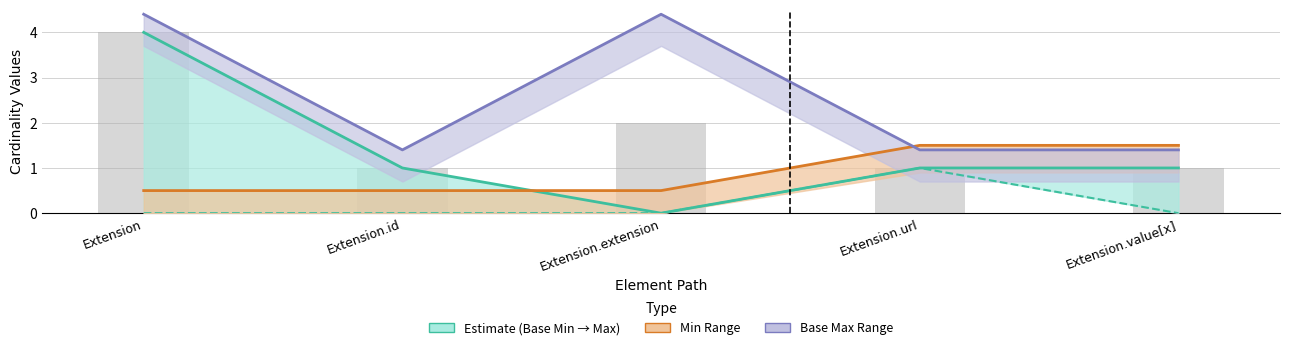

What is the label of the 3rd bar from the left?

Extension.extension